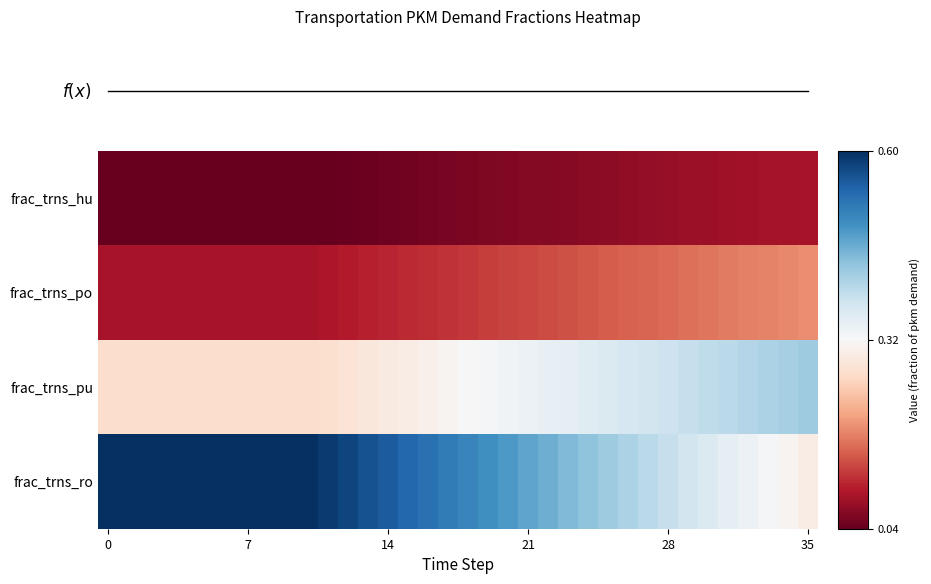

Which series has the largest total across all categories?

frac_trns_ro